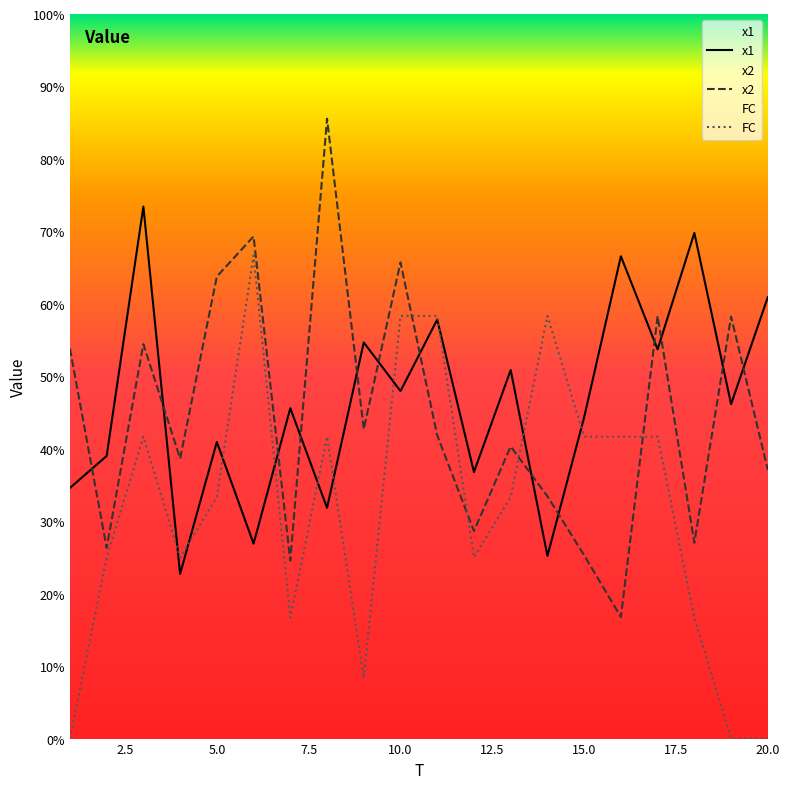

Where is the first local maximum for x2?

3